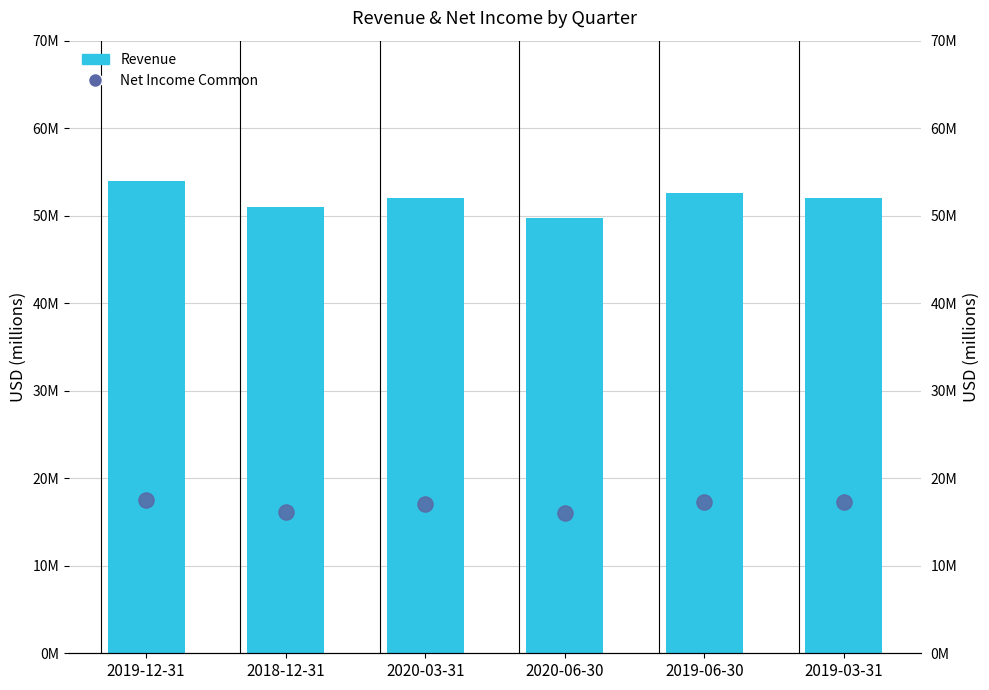

Is the value of Net Income Common at 2020-03-31 greater than the value of Revenue at 2018-12-31?

No